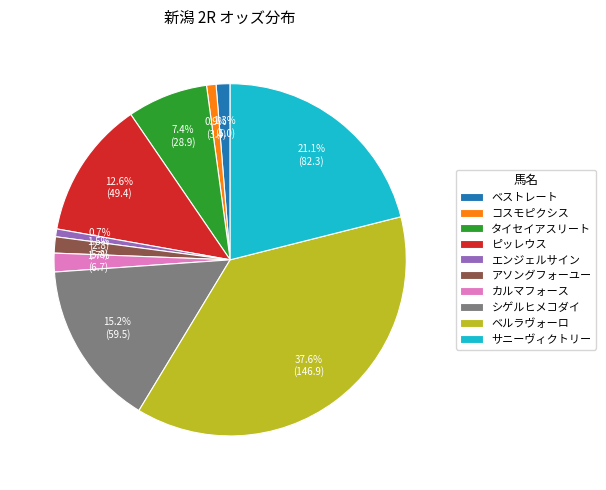

What is the ratio of the value at タイセイアスリート to the value at コスモピクシス?

8.5